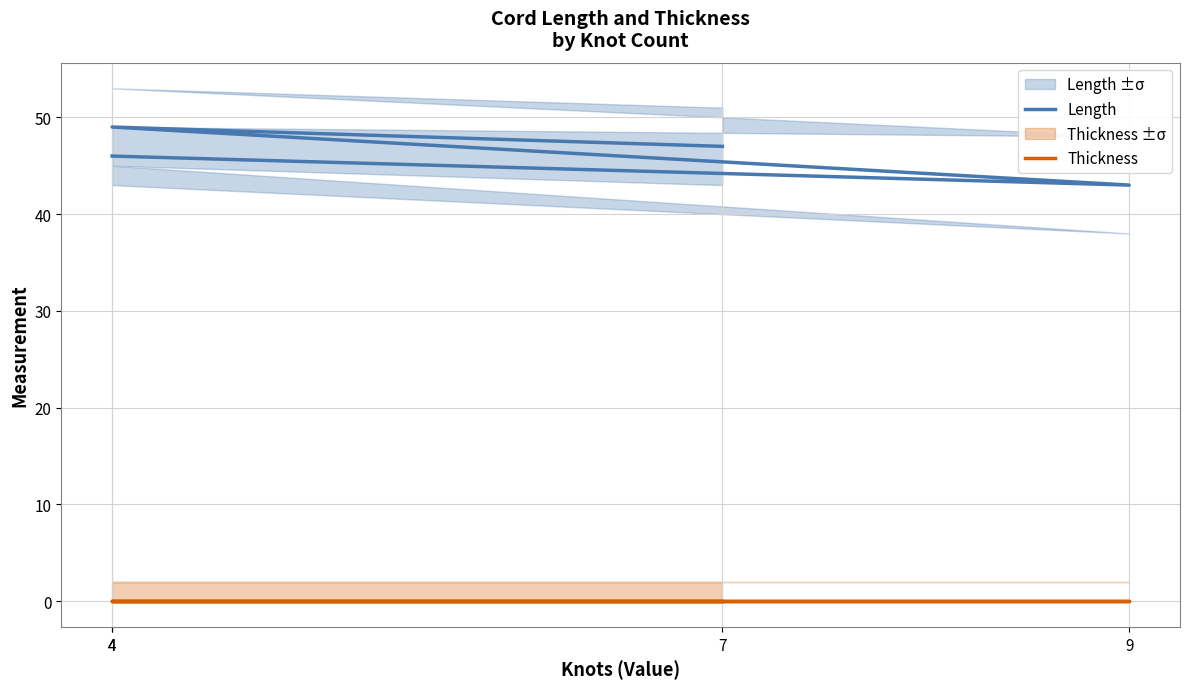

What is the label of the 4th point from the right?

4